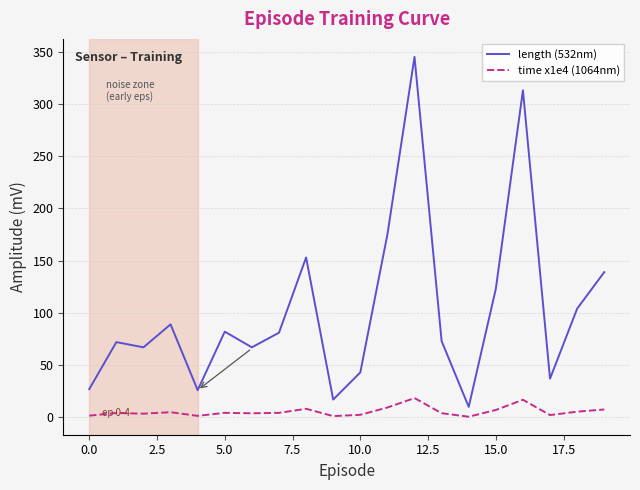

In time x1e4 (1064nm), how many points are lower than both neighbors (excluding endpoints)?

6